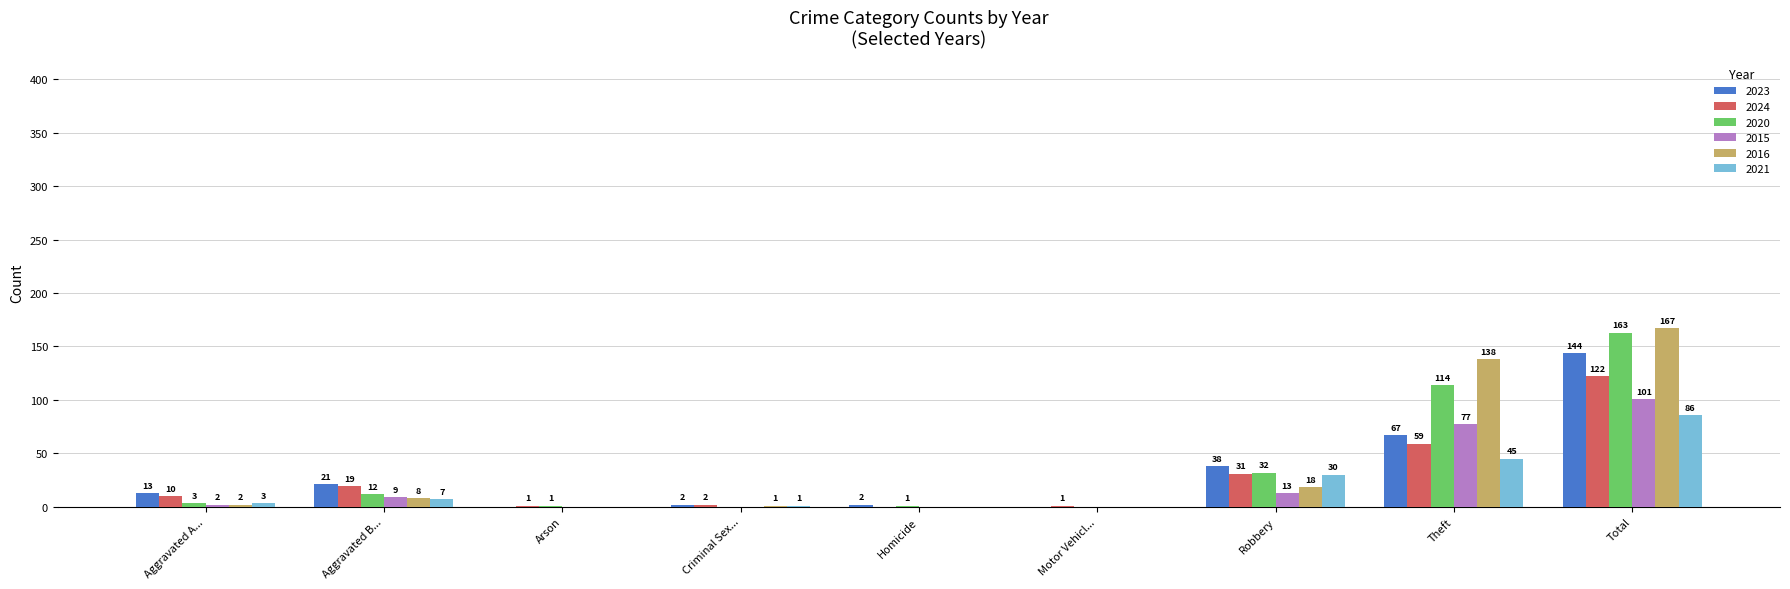

True or false: 2021 has a value of 45 at Theft.

True